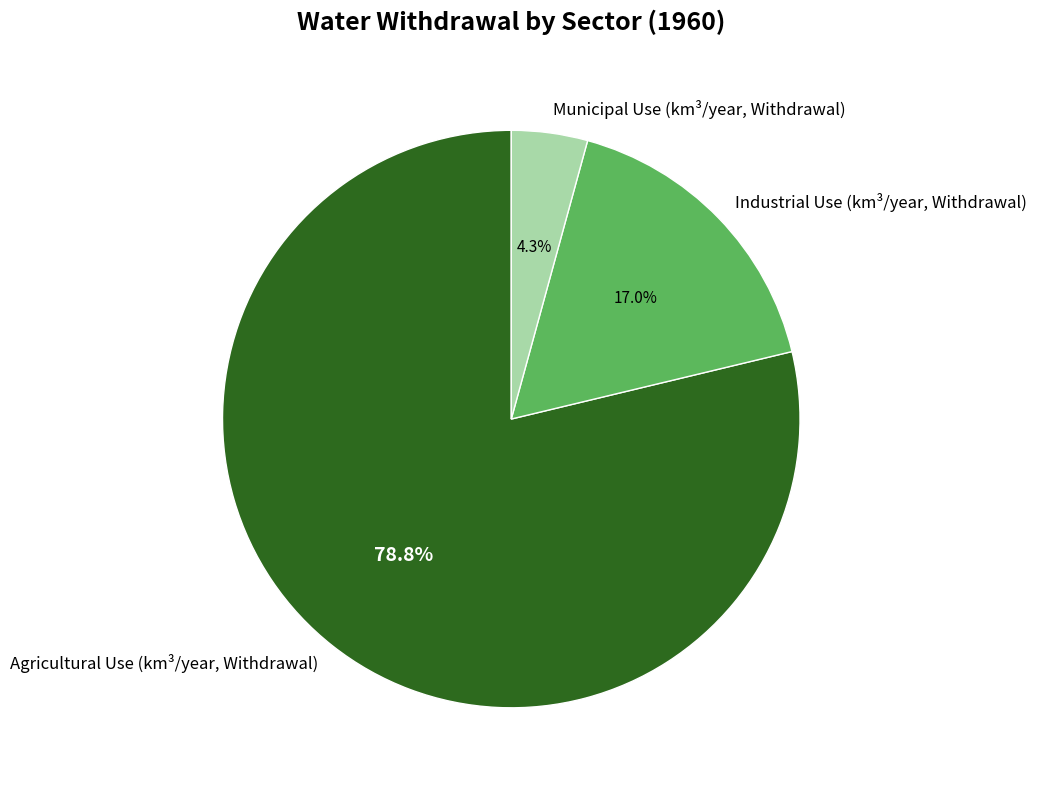

Which category has the biggest portion of the pie?

Agricultural Use (km³/year, Withdrawal)